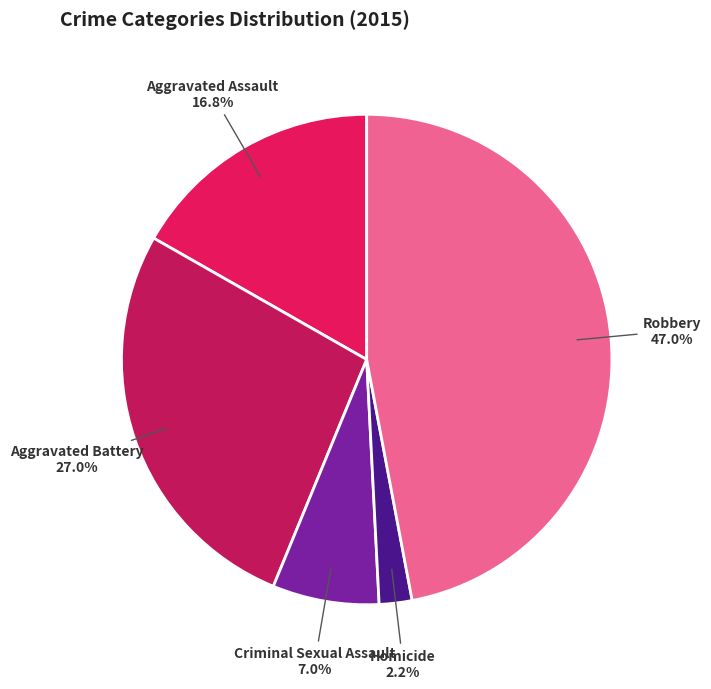

Which category has the biggest portion of the pie?

Robbery